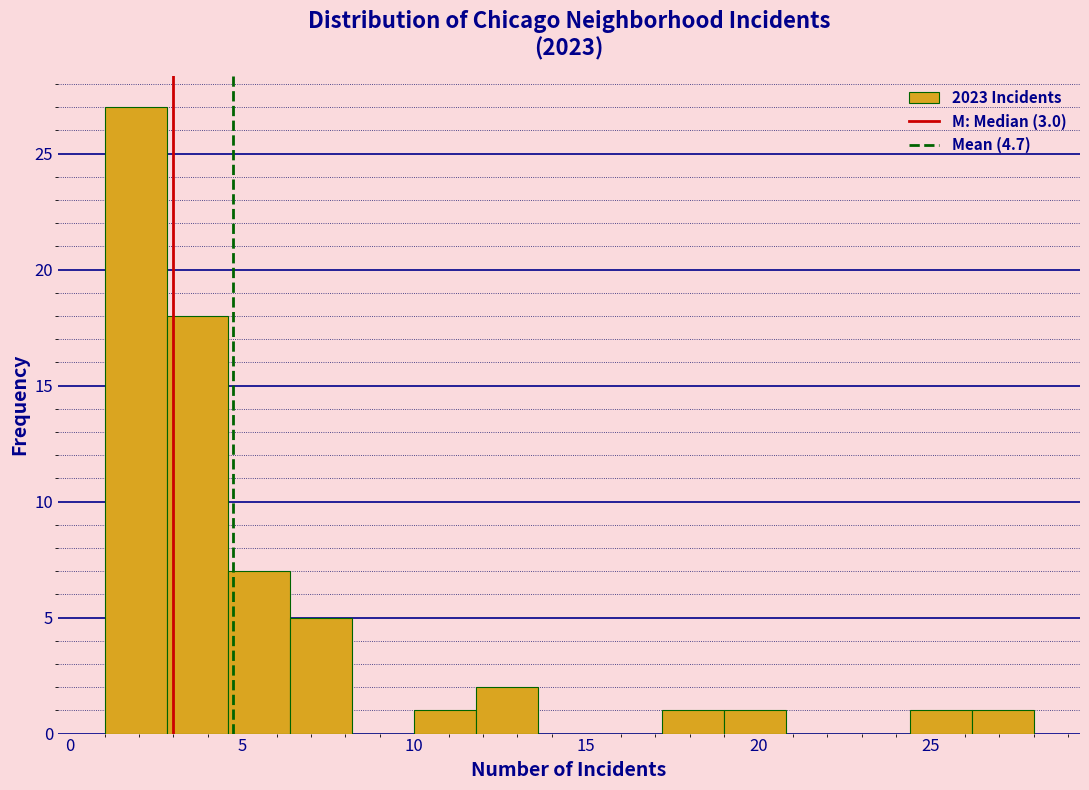

Around what value on the x-axis is the tallest bar? Give the approximate position of its centre, as read against the axis.

2.0